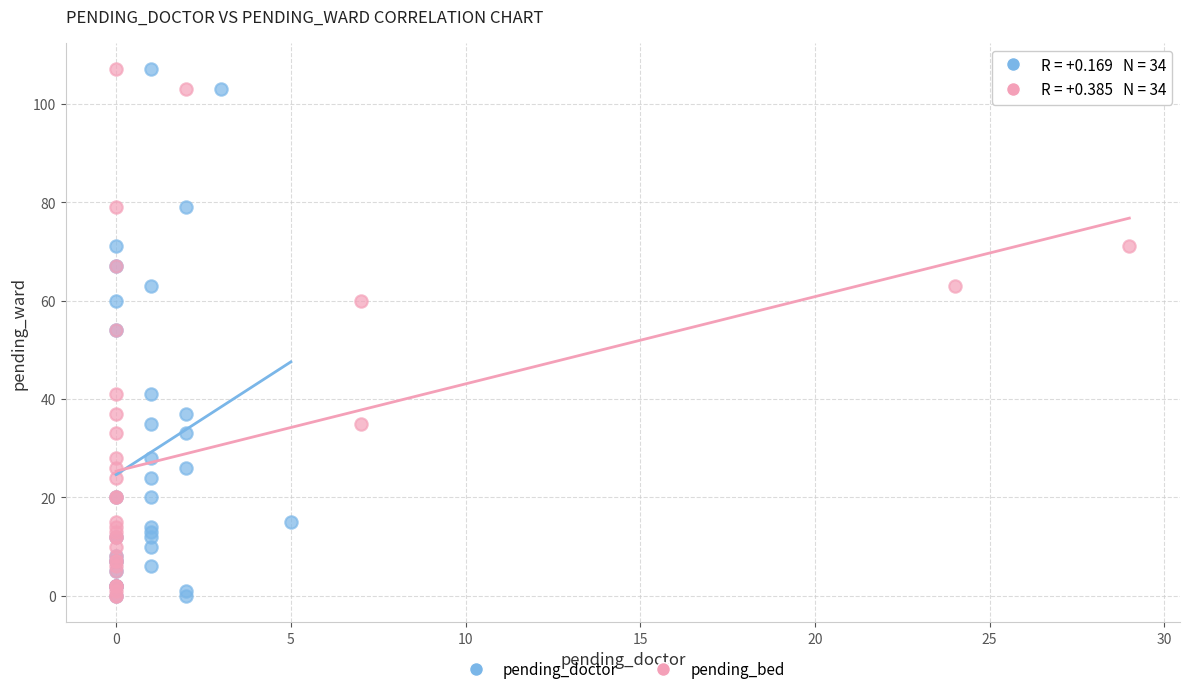

What are all the series names shown in the legend?

pending_doctor, pending_bed